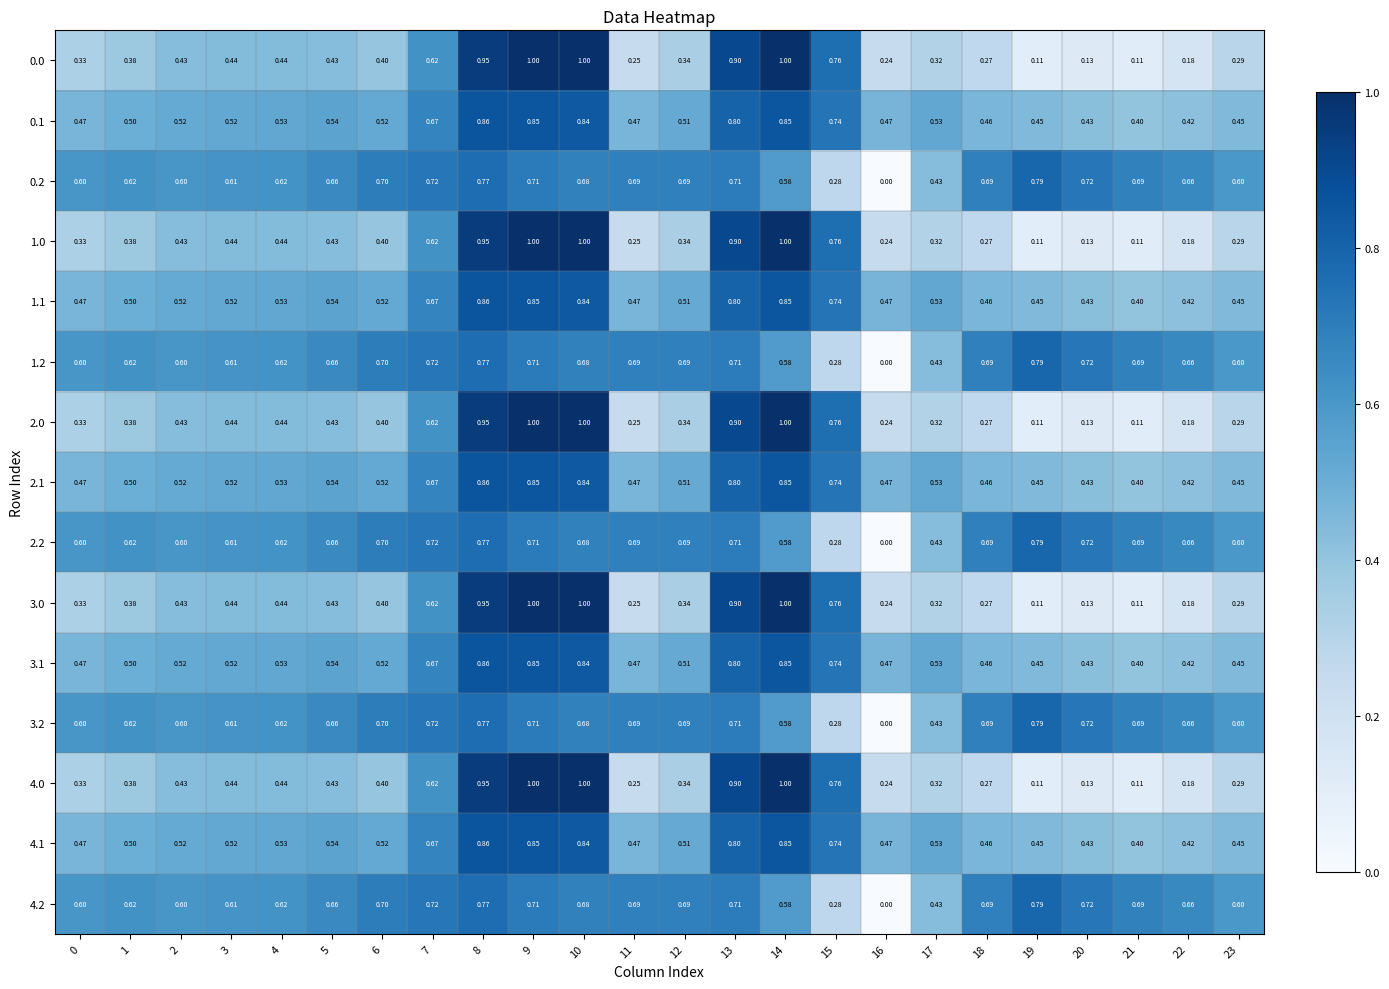

Is the value of 3.0 at 7 greater than the value of 1.2 at 13?

No